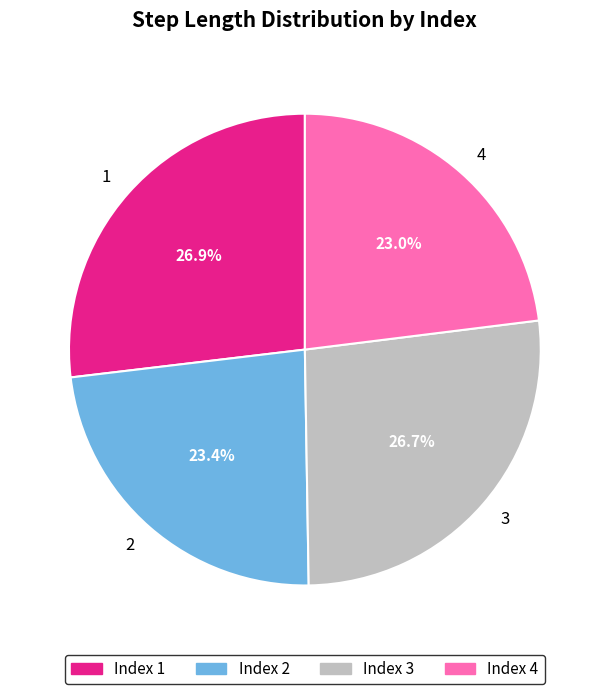

Which has a higher value, Index 3 or Index 4?

Index 3